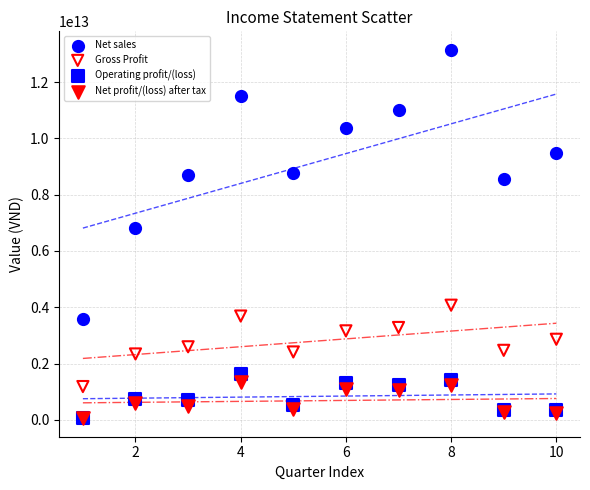

What are all the series names shown in the legend?

Net sales, Gross Profit, Operating profit/(loss), Net profit/(loss) after tax